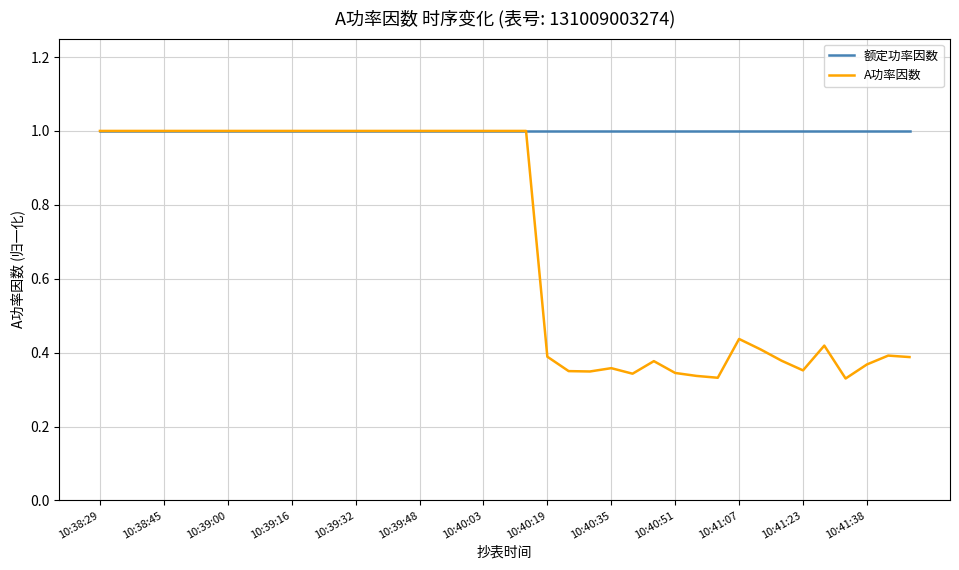

List the series in order of their overall mean, lowest first.

A功率因数, 额定功率因数